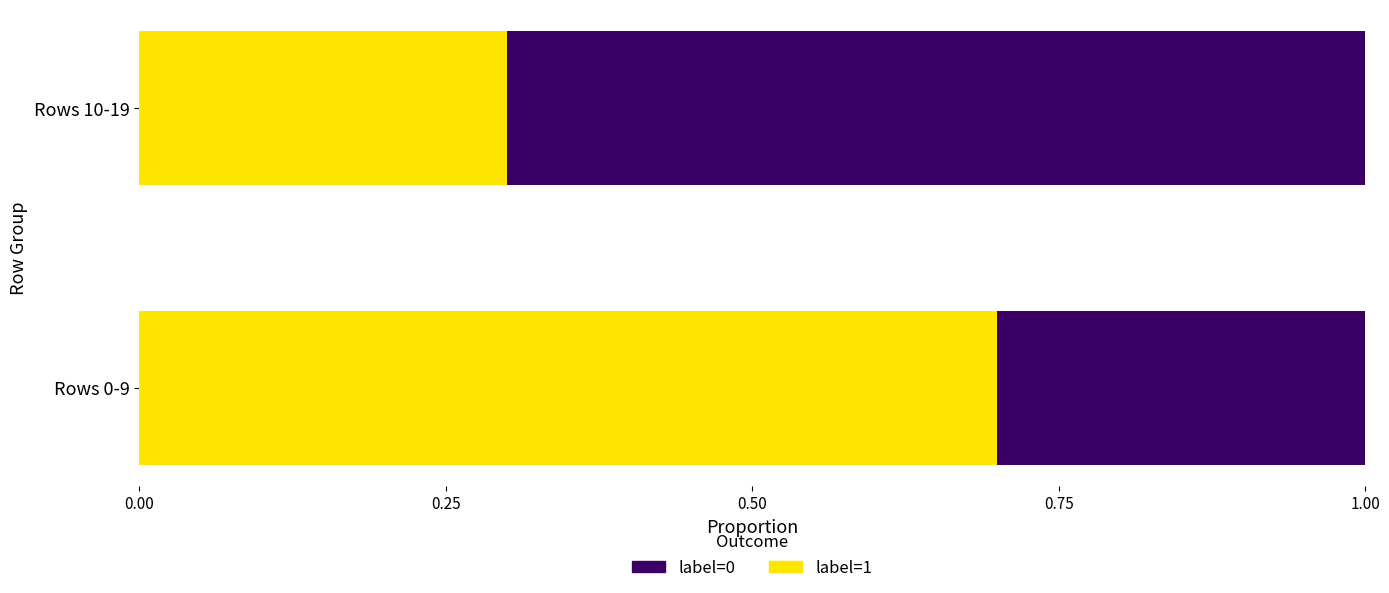

The value of label=0 at Rows 0-9 is 1.2. True or false?

False